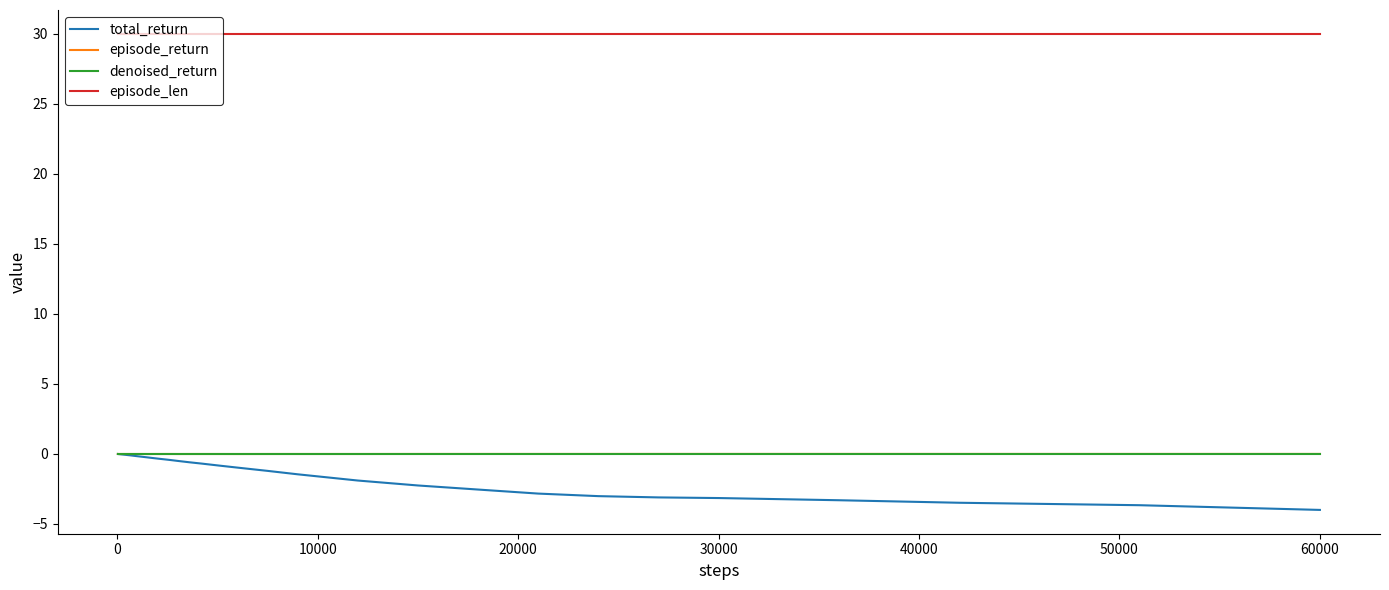

True or false: episode_len and episode_return intersect in this chart.

False